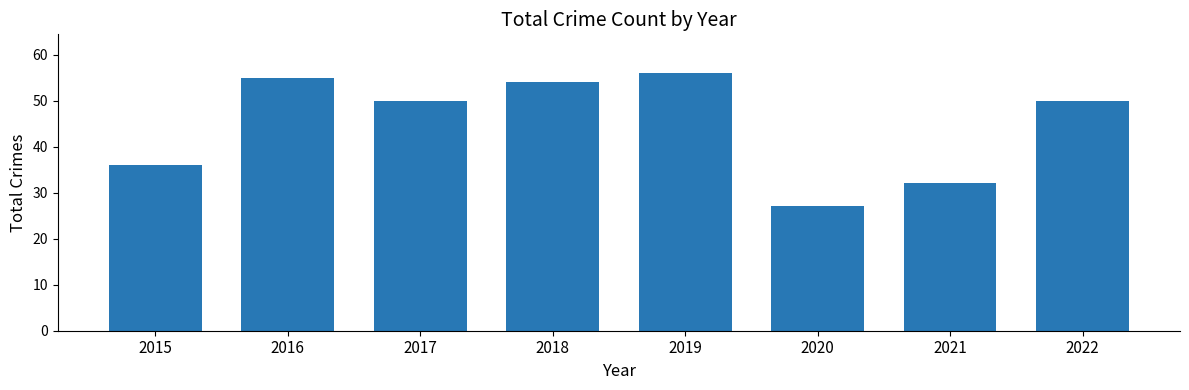

Does the chart contain stacked bars?

No